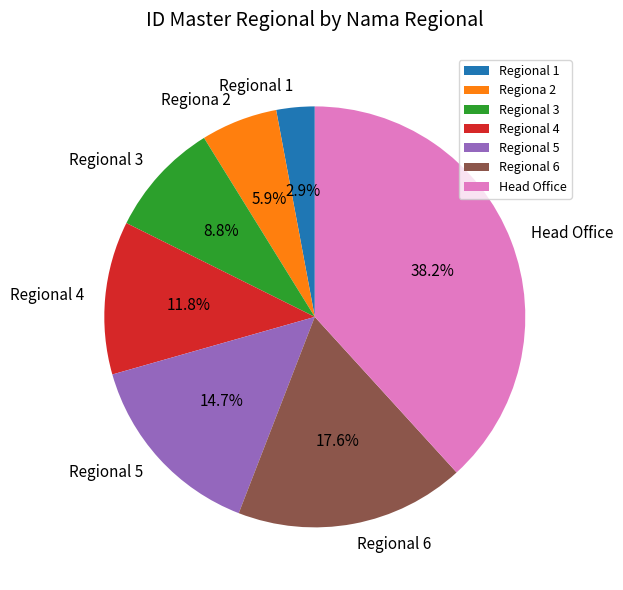

Rank the categories by value from highest to lowest.

Head Office, Regional 6, Regional 5, Regional 4, Regional 3, Regiona 2, Regional 1